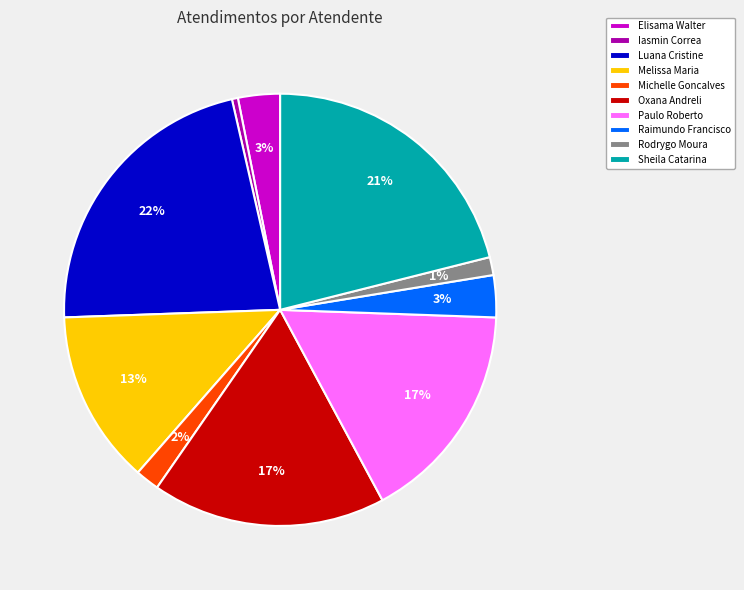

To the nearest percent, what is the average slice percentage?

10%